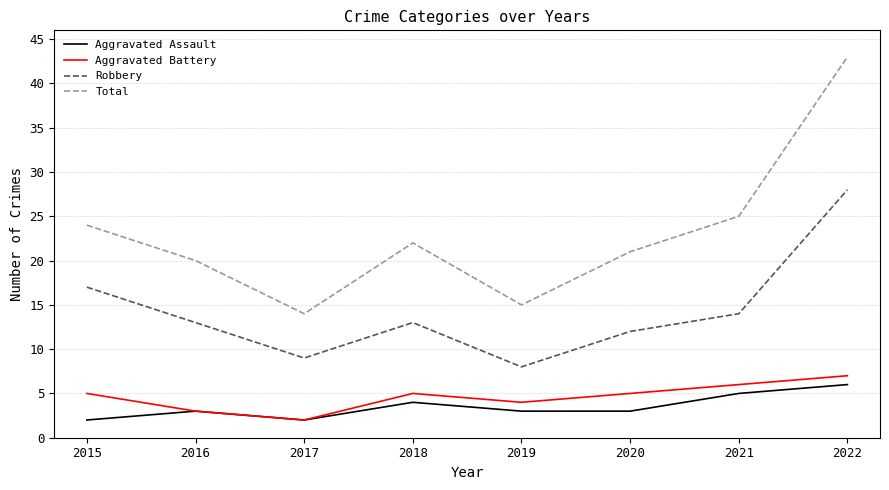

At which category does Aggravated Assault reach its first local peak?

2016